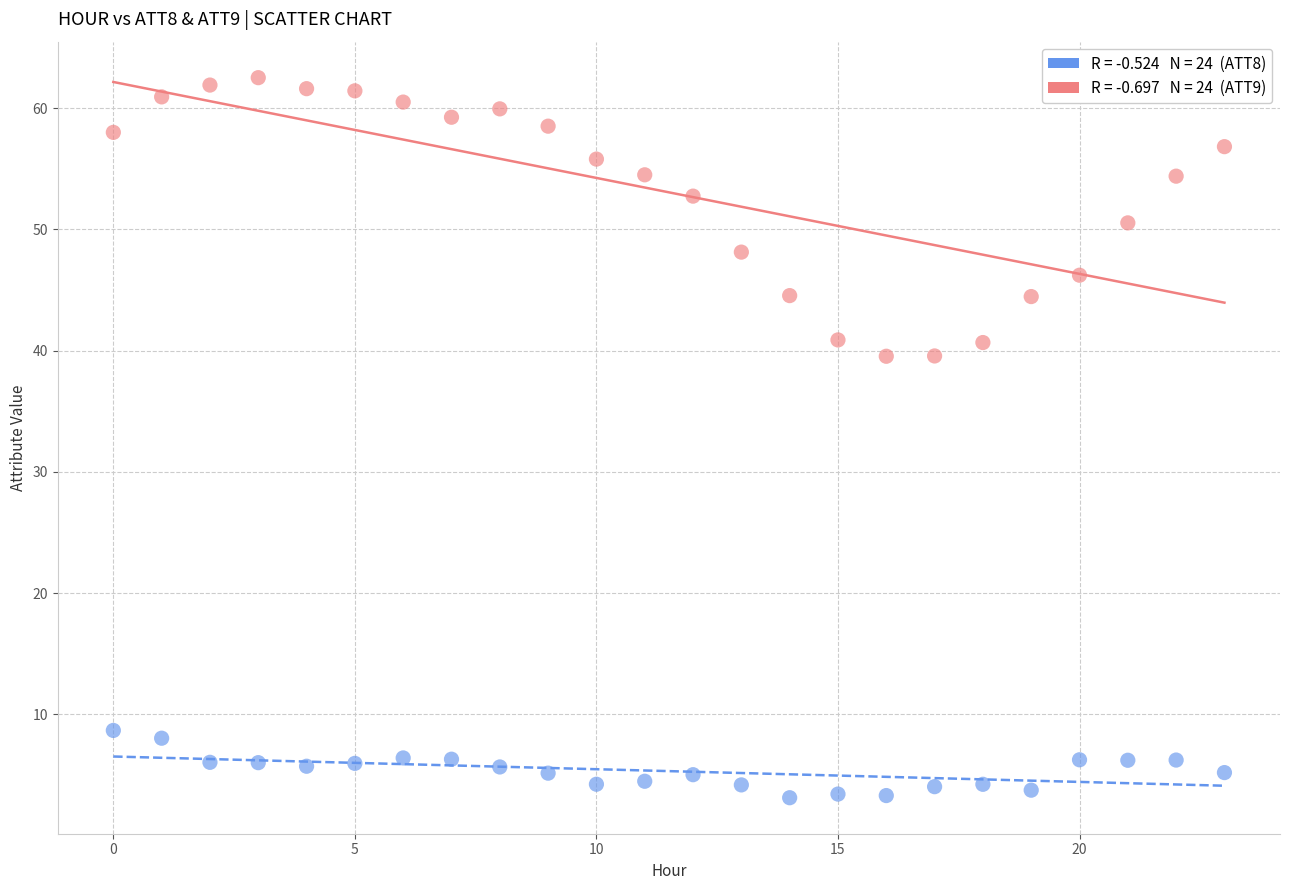

Across all data points, what is the range of Y values (max minus min)?

59.4